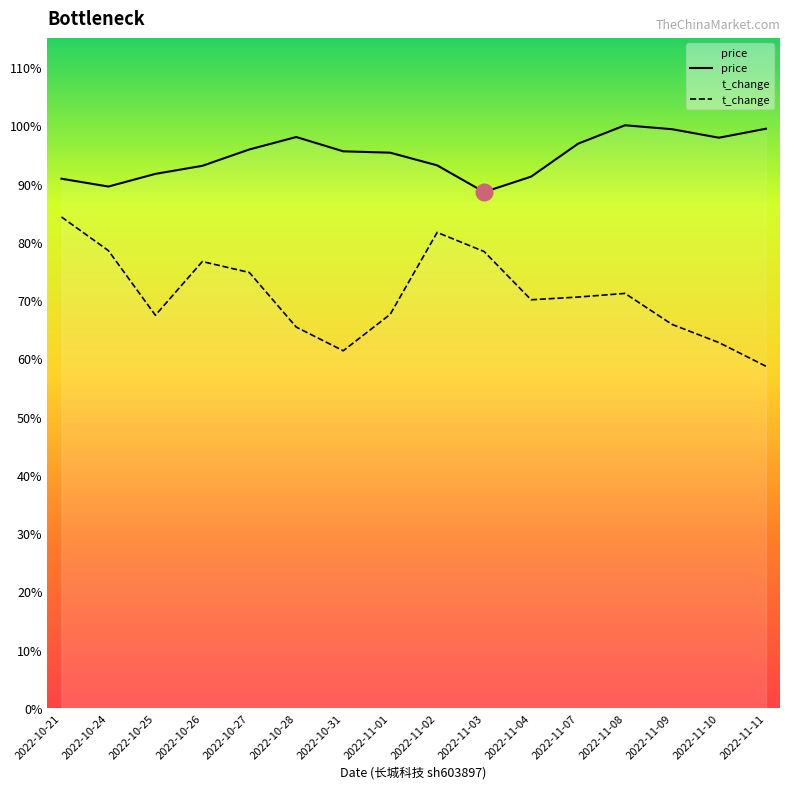

How many interior local peaks does the price series have?

2